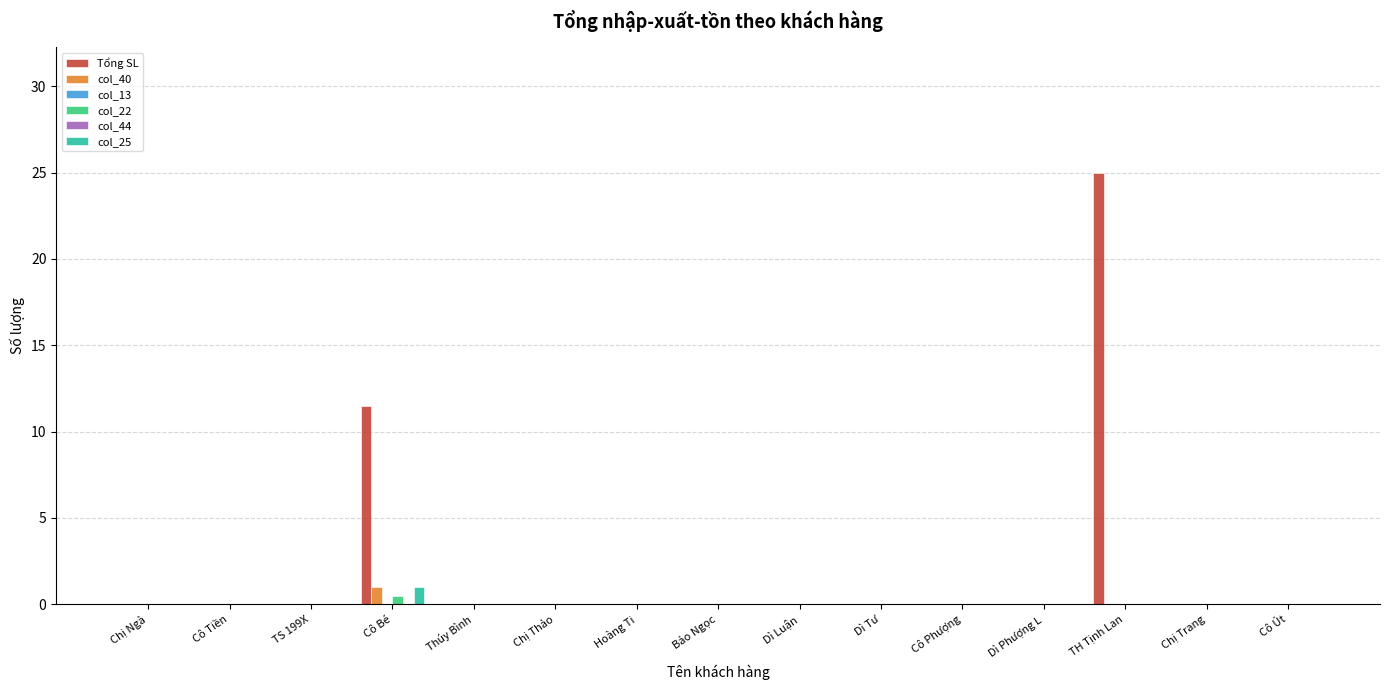

List the series in order of their peak value, highest first.

Tổng SL, col_40, col_25, col_22, col_13, col_44